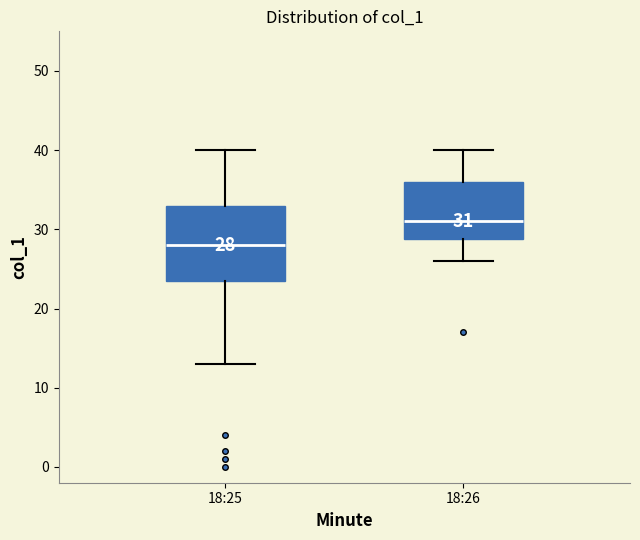

Which box is the tallest, from its lower edge to its upper edge?

18:25